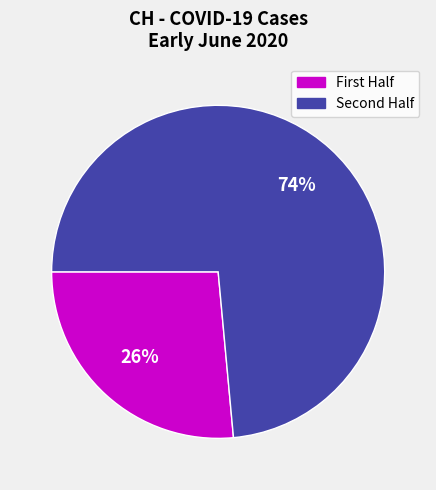

Is there a majority slice in this chart?

Yes